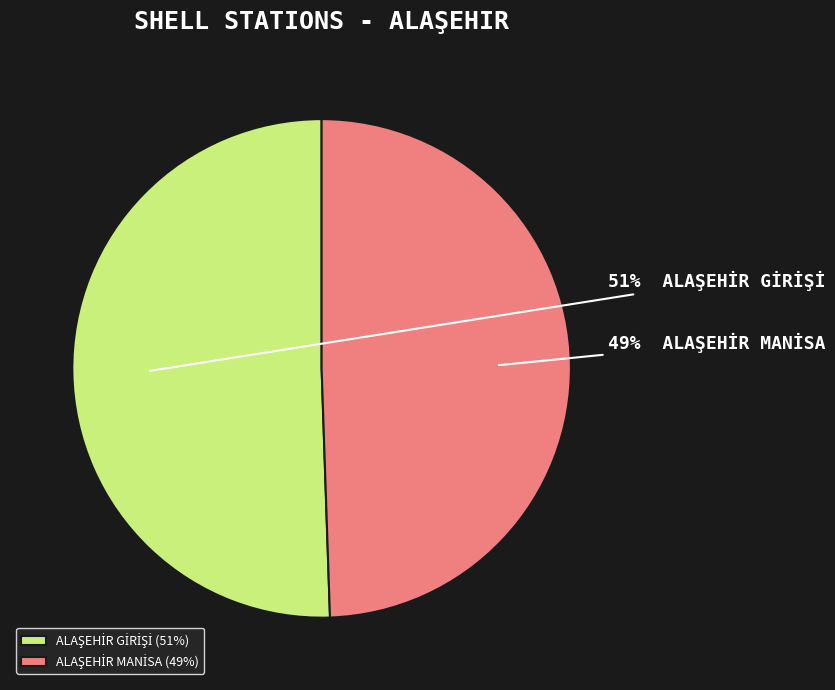

To the nearest percent, what is the average slice percentage?

50%